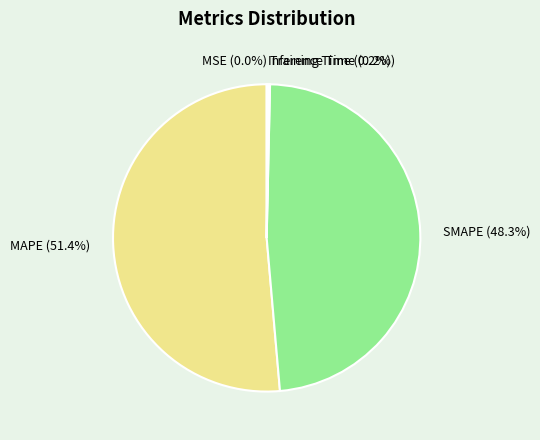

Is SMAPE the majority of the pie?

No